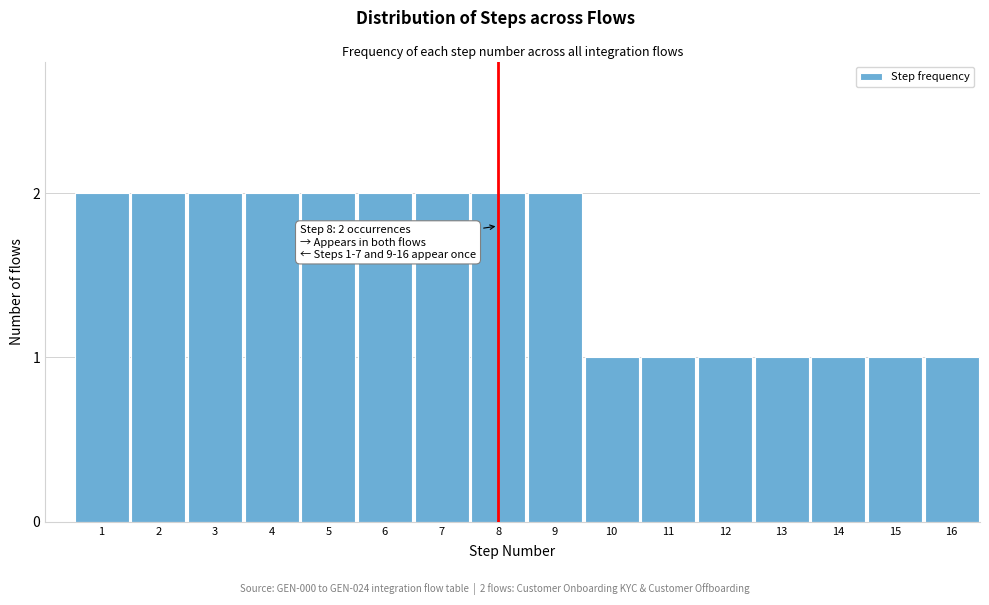

Reading right to left, transcribe all the data shown in this chart.

1	1	1	1	1	1	1	2	2	2	2	2	2	2	2	2